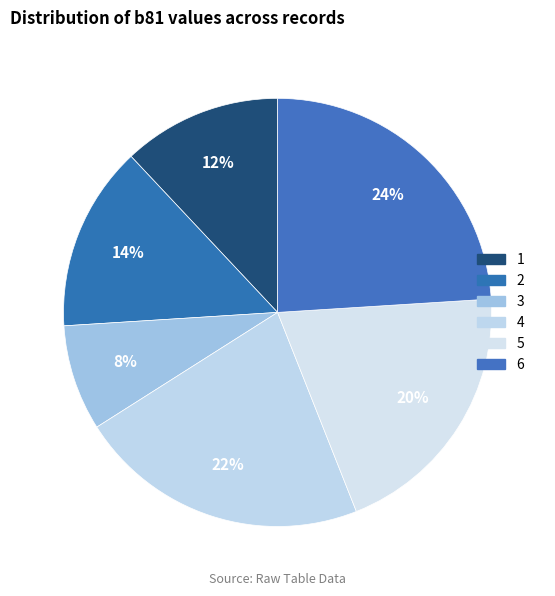

Count the number of slices in the pie.

6